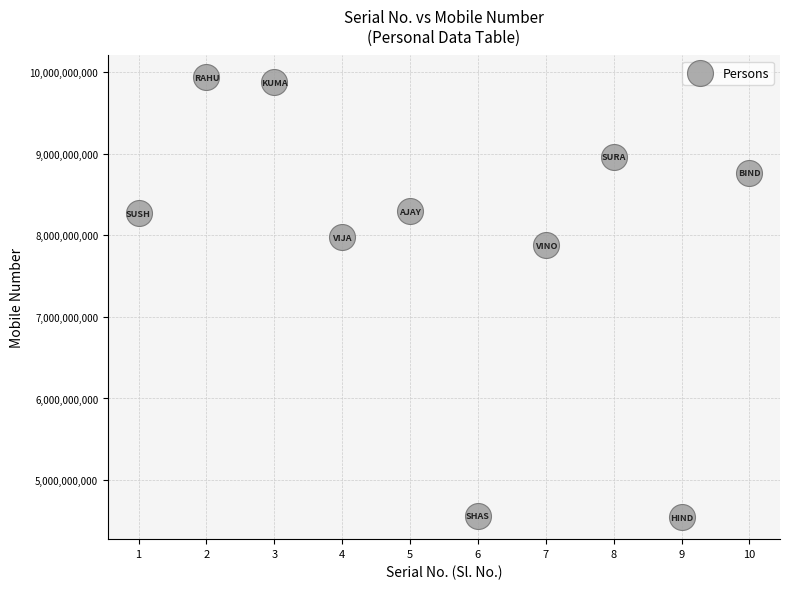

What is the average Y value?

7906978470